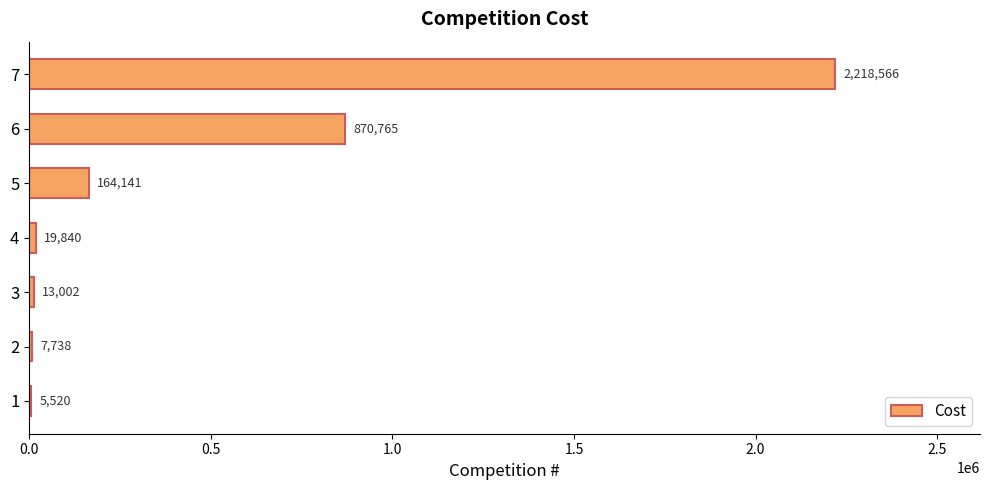

Reading bottom to top, what are all the values shown in this chart?

1=5520	2=7738	3=13002	4=19840	5=164141	6=870765	7=2218566